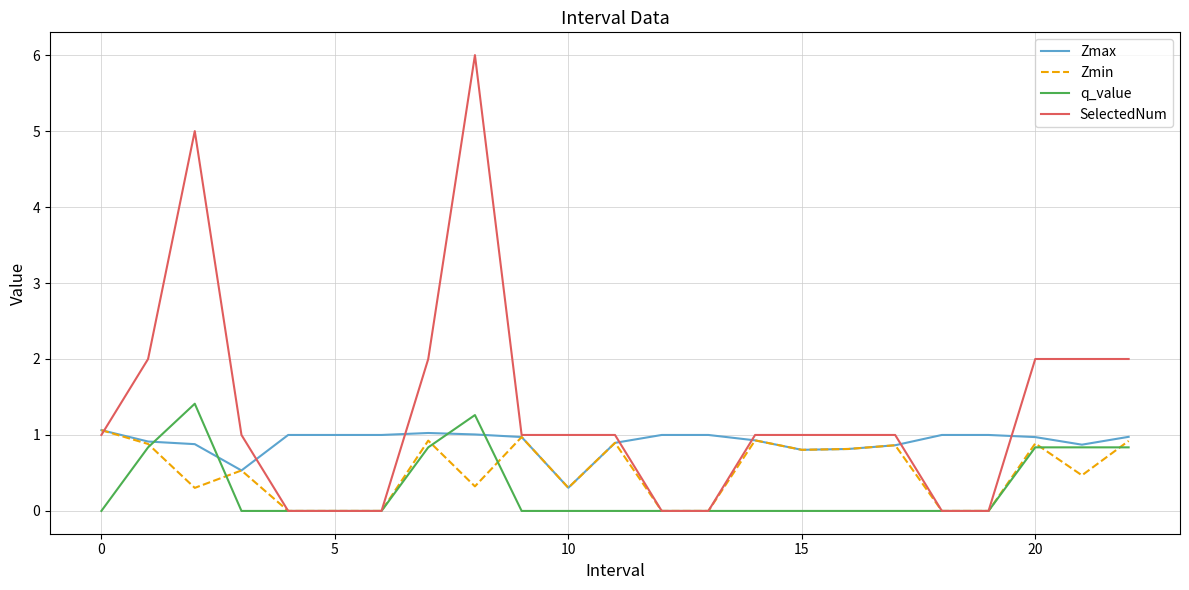

Which series has the widest spread of values?

SelectedNum